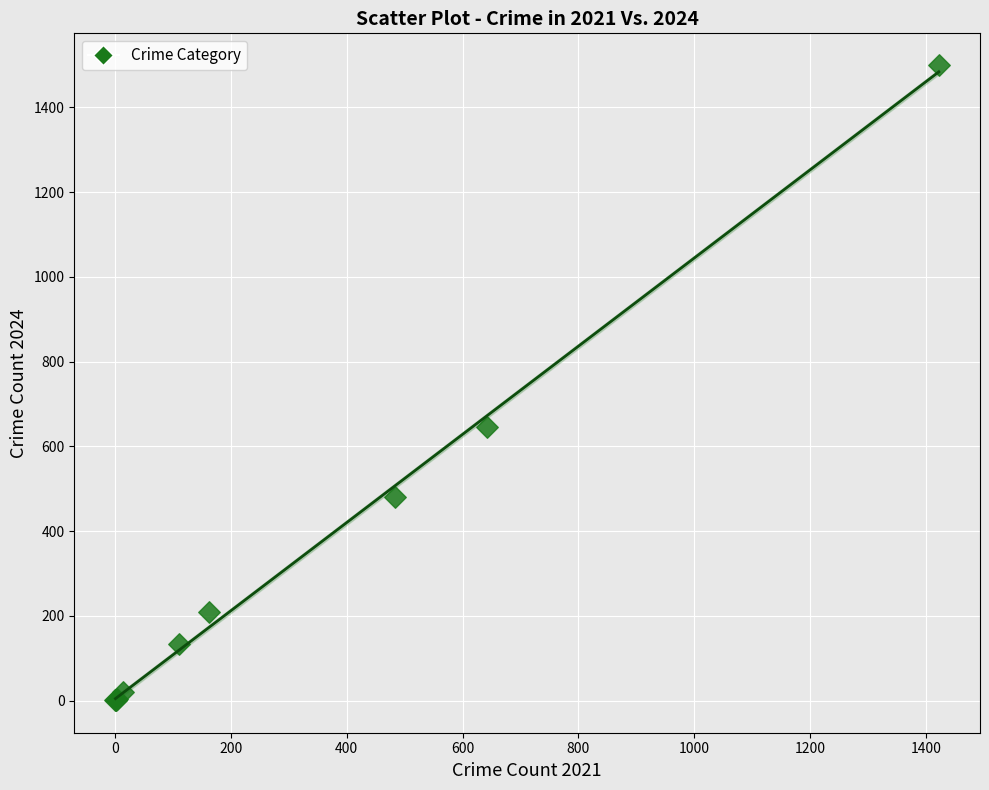

What Y value in the scatter plot is closest to 750?

646